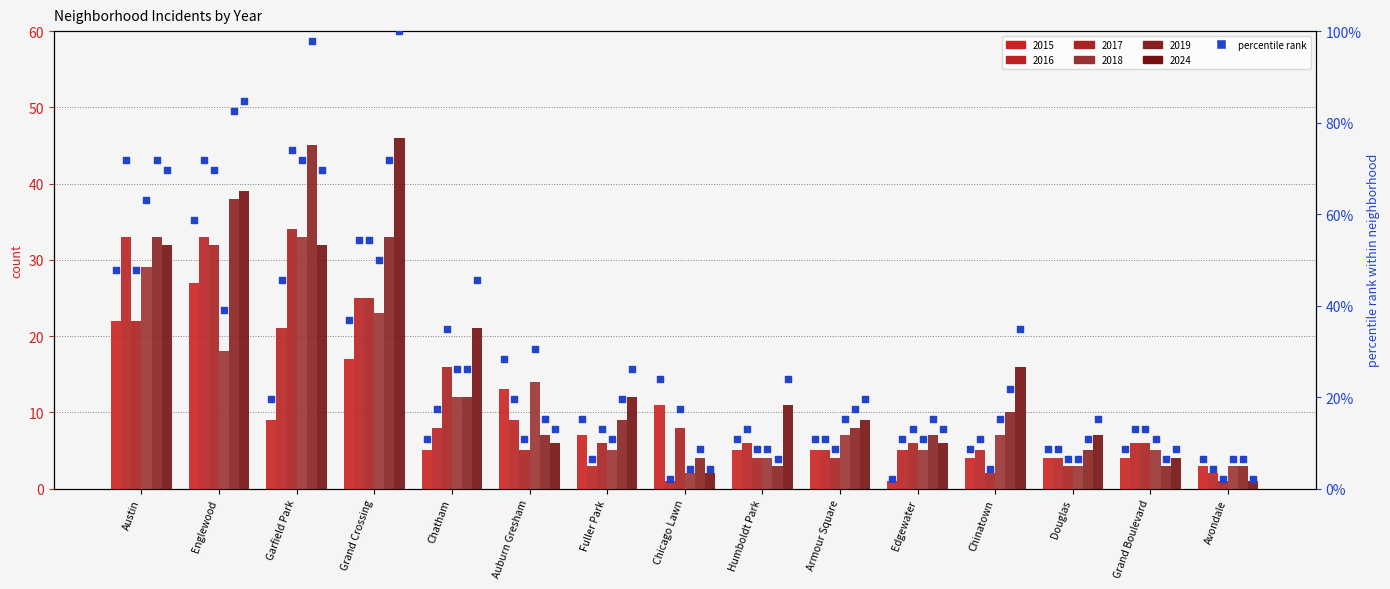

Approximately how many times larger is the value at Austin compared to Chinatown?

5.5